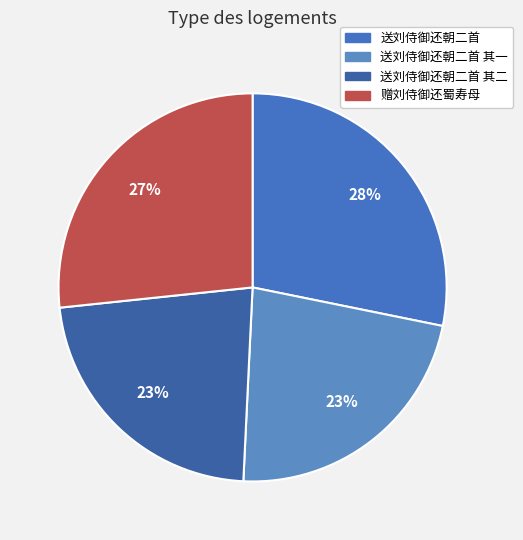

What is the total percentage of 赠刘侍御还蜀寿母 and 送刘侍御还朝二首?

54.9%